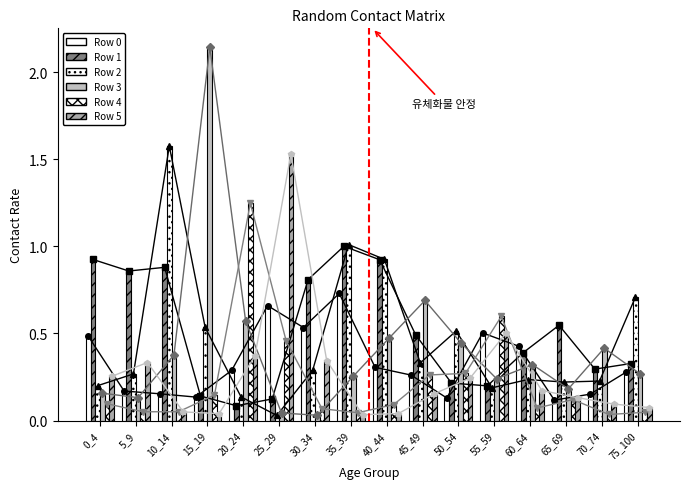

Reading left to right, list all the values displayed in this chart.

Row 0: 0.5	0.2	0.2	0.1	0.3	0.7	0.5	0.7	0.3	0.3	0.1	0.5	0.4	0.1	0.2	0.3
Row 1: 0.9	0.9	0.9	0.1	0.1	0.1	0.8	1.0	0.9	0.5	0.2	0.2	0.4	0.5	0.3	0.3
Row 2: 0.2	0.3	1.6	0.5	0.1	0.0	0.3	1.0	0.9	0.3	0.5	0.2	0.2	0.2	0.2	0.7
Row 3: 0.2	0.1	0.4	2.1	0.6	0.0	0.0	0.3	0.5	0.7	0.4	0.2	0.3	0.2	0.4	0.3
Row 4: 0.1	0.1	0.1	0.1	1.2	0.5	0.1	0.0	0.1	0.3	0.3	0.6	0.1	0.1	0.0	0.0
Row 5: 0.3	0.3	0.0	0.0	0.4	1.5	0.3	0.0	0.0	0.2	0.2	0.5	0.2	0.1	0.1	0.1